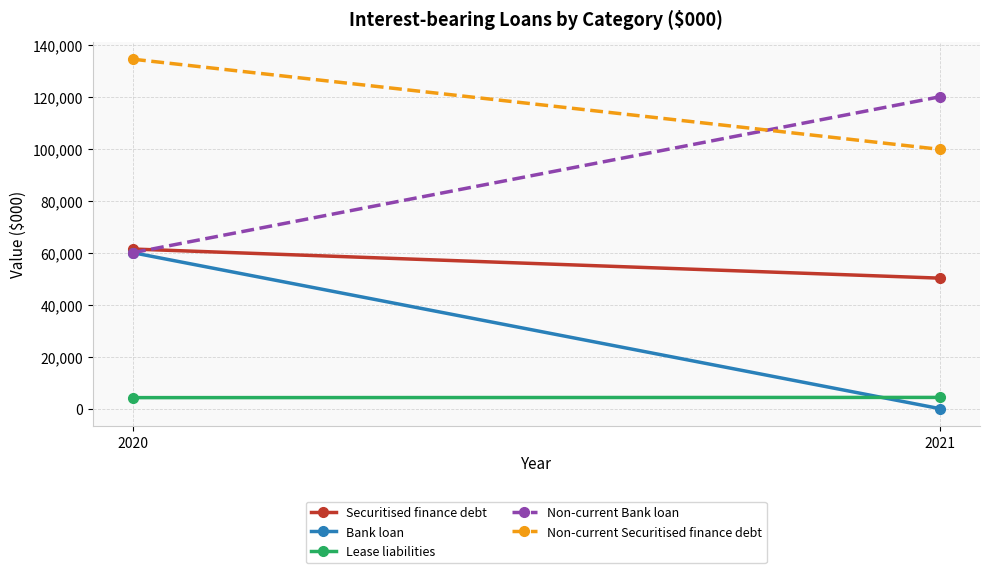

The value of Non-current Bank loan at 2020 is 26822. True or false?

False